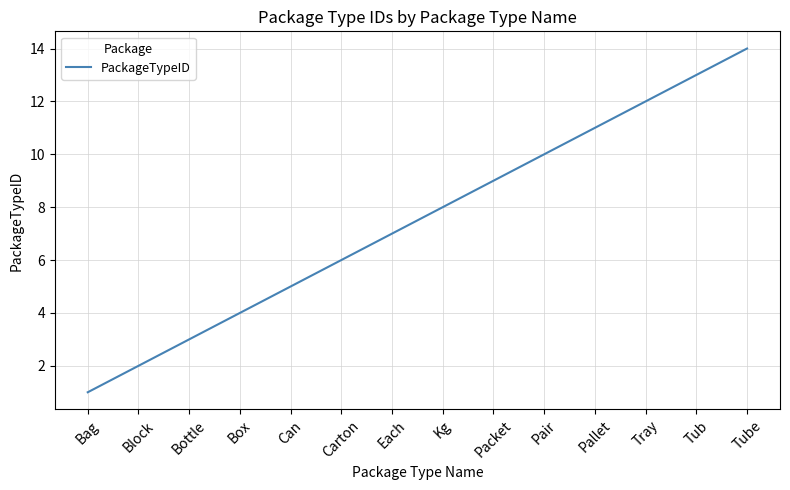

The value at Bottle is 1. True or false?

False